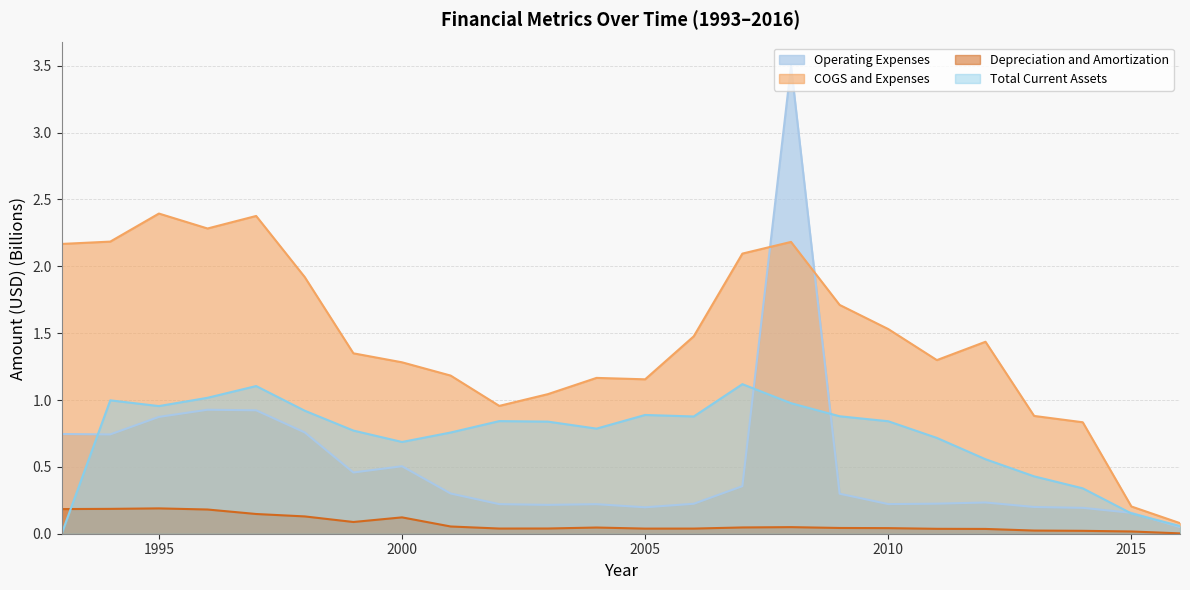

Read the Depreciation and Amortization value at 1998.

0.1